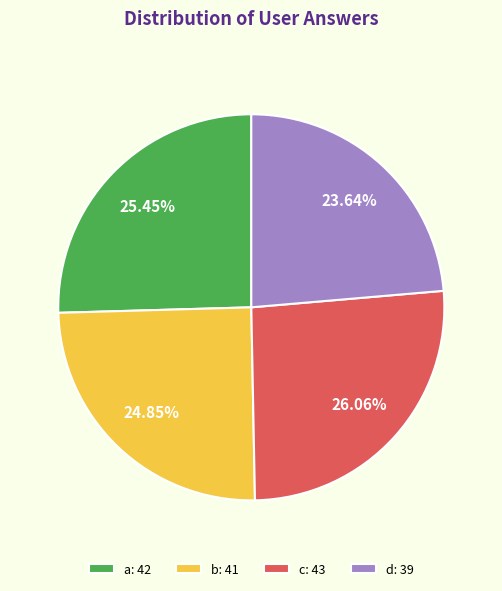

Combined, do d and b account for over 50%?

No